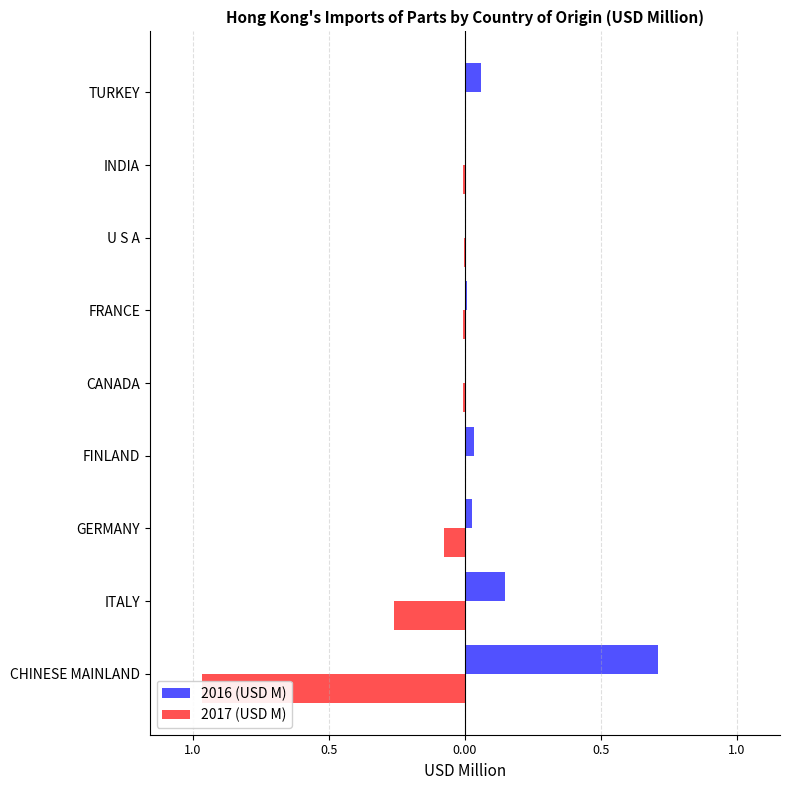

Rank the series at TURKEY from lowest to highest value.

2017 (USD M), 2016 (USD M)